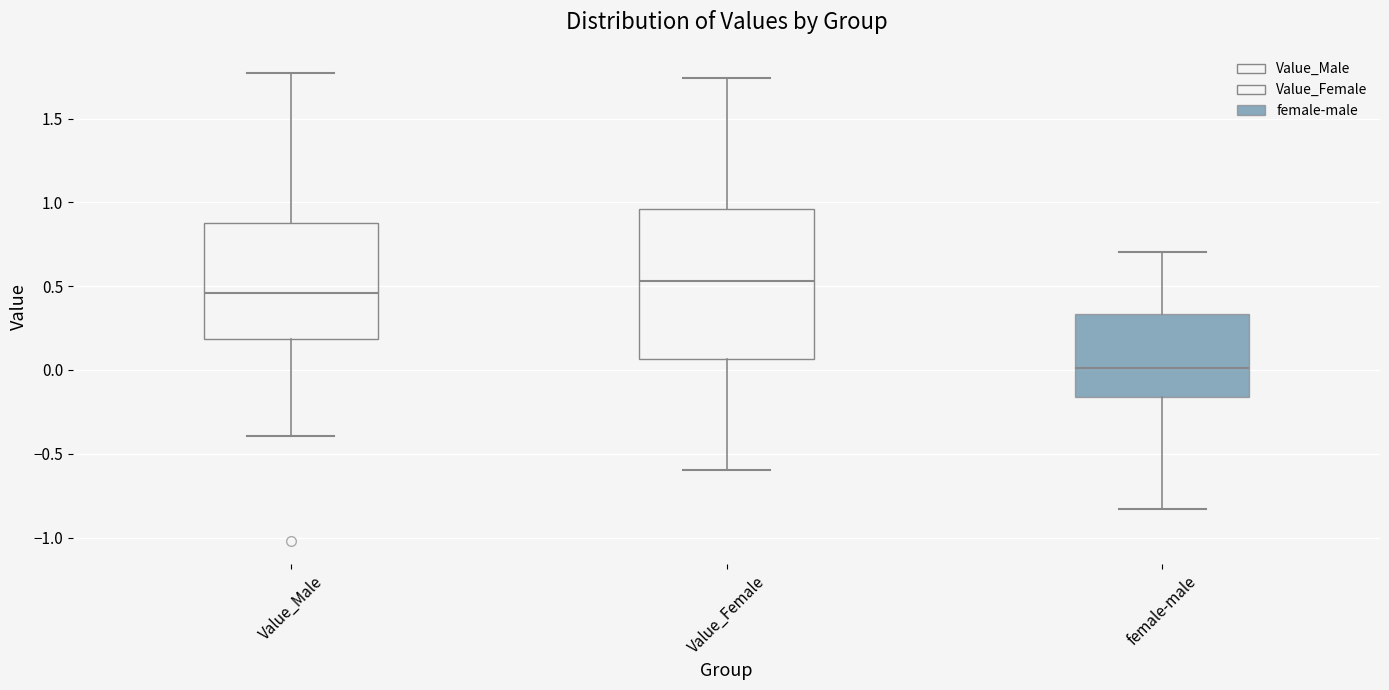

Reading left to right, transcribe this box plot: for each box, give where its median line is, the range the box spans, and where its two whiskers end, as read against the y-axis. The values are not printed on the chart, so give them approximately, as read against the axis.

Value_Male: median 0.45, box 0.20 to 0.90, whiskers -0.40 to 1.75
Value_Female: median 0.55, box 0.05 to 0.95, whiskers -0.60 to 1.75
female-male: median 0.00, box -0.15 to 0.35, whiskers -0.85 to 0.70